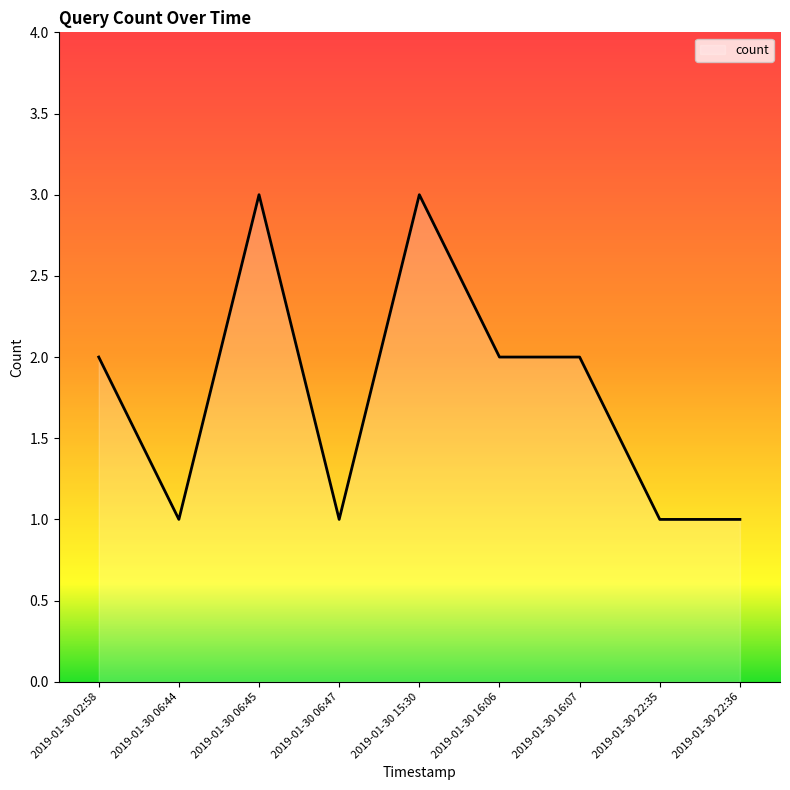

What position from the right is 2019-01-30 22:36?

1